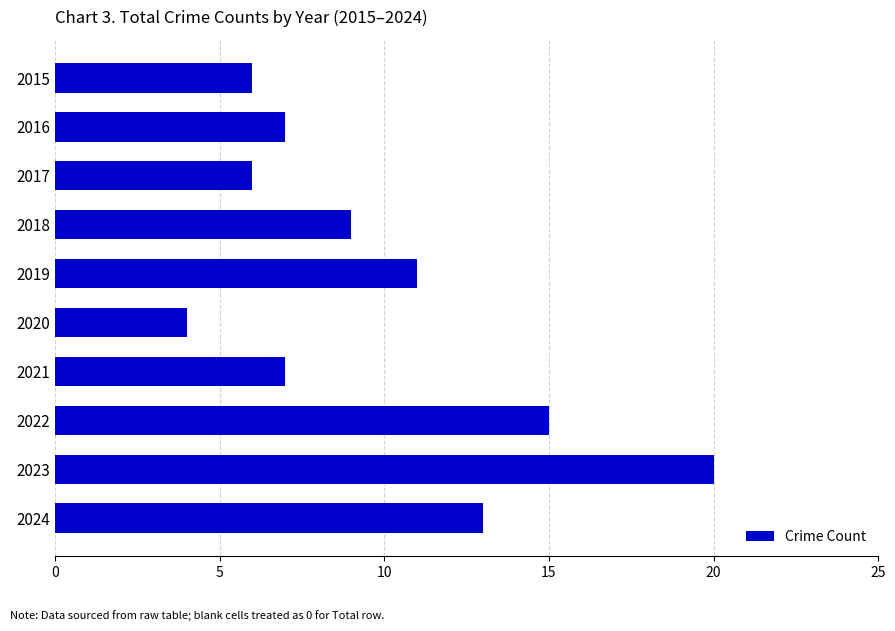

Reading bottom to top, what are all the values shown in this chart?

2024=13	2023=20	2022=15	2021=7	2020=4	2019=11	2018=9	2017=6	2016=7	2015=6